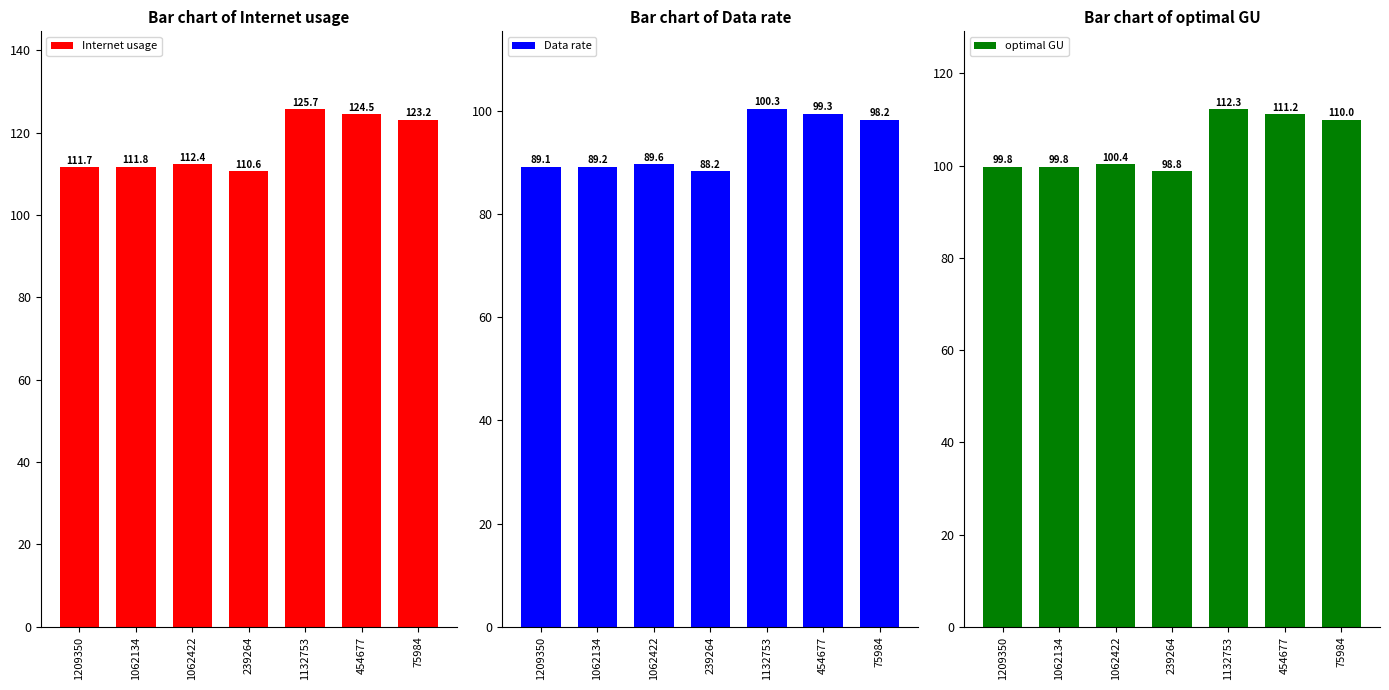

The Data rate series shows 98.2 at 75984. True or false?

True